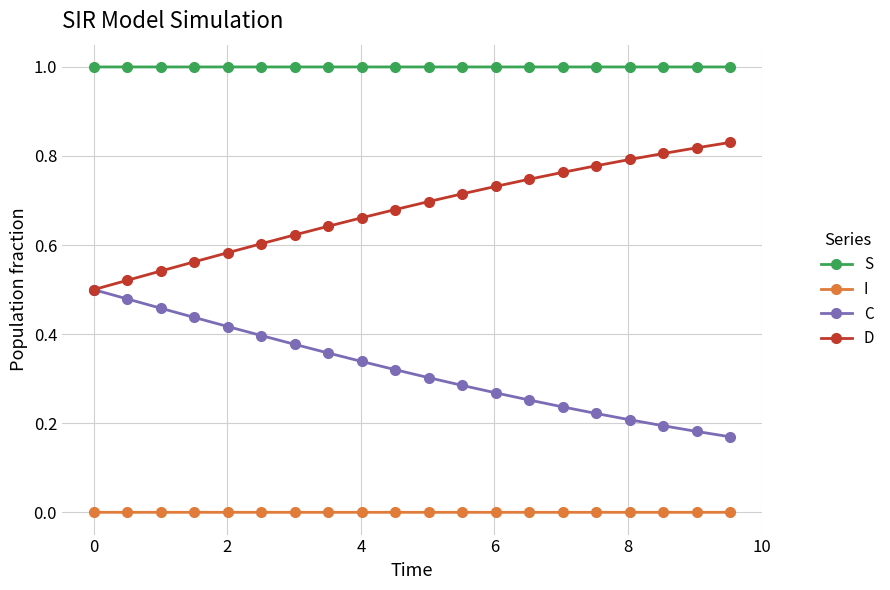

True or false: C and S cross at least once.

False